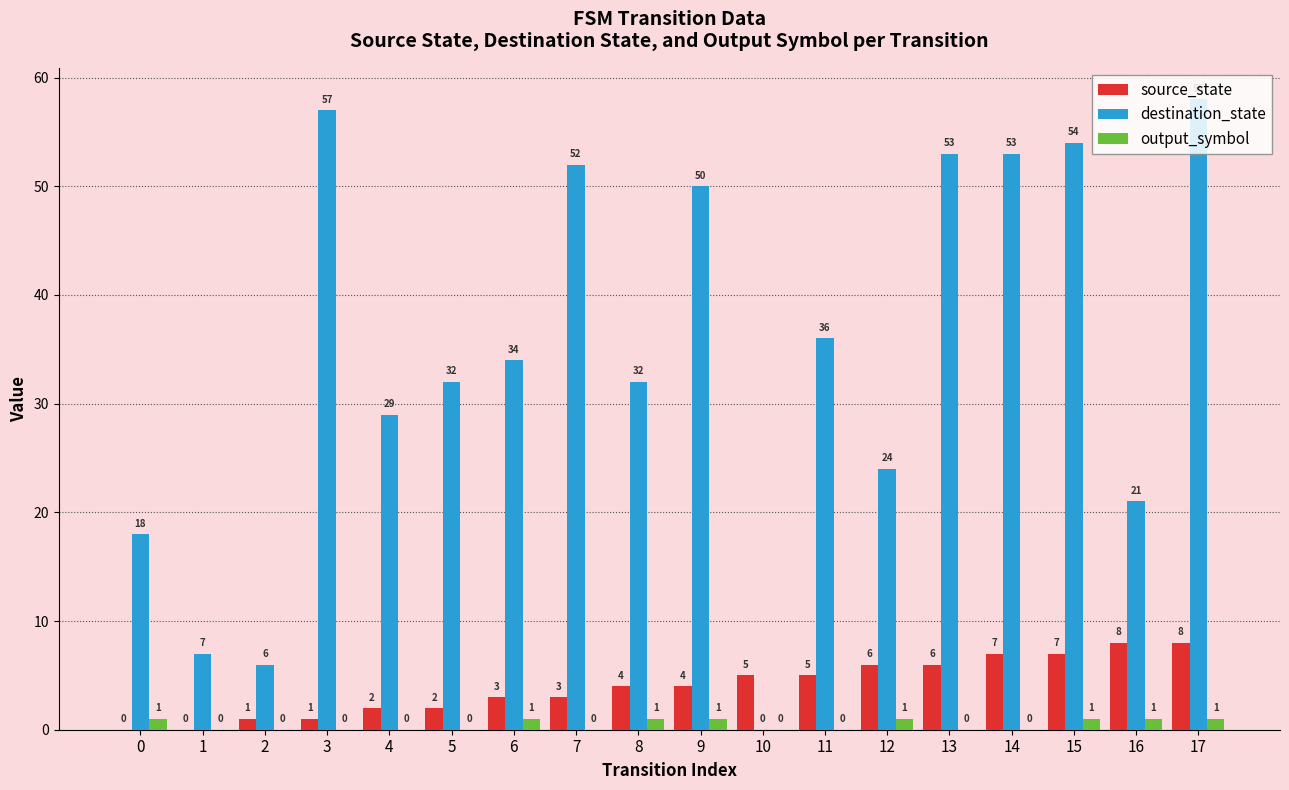

What is the spread (max minus min) of values at 17?

57